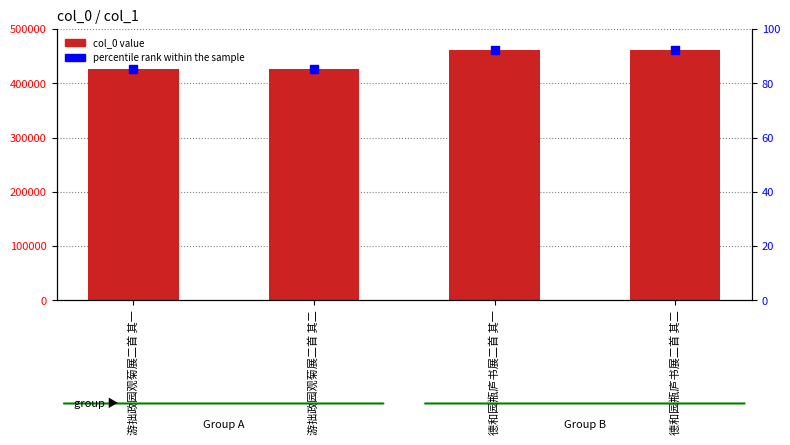

At which category is the sum across all series the highest?

德和园瓶庐书展二首 其二